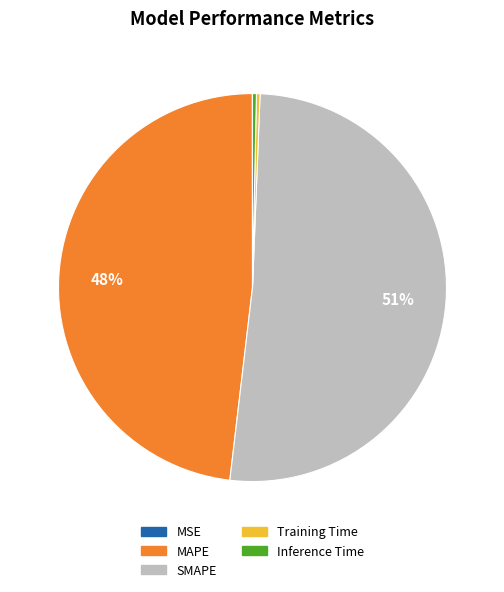

Which slice is the largest?

SMAPE